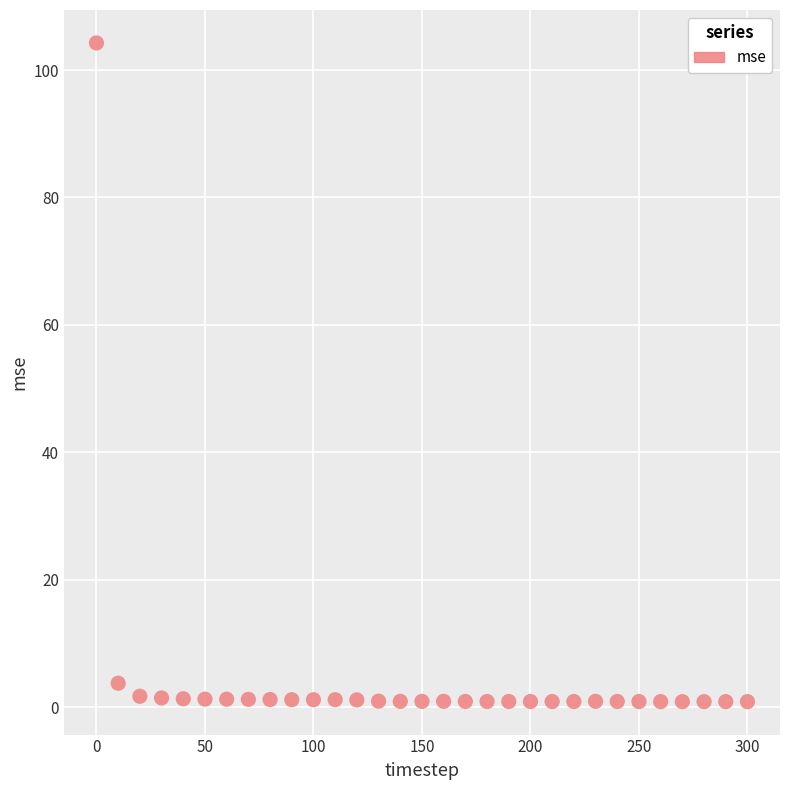

What Y value in the scatter plot is closest to 52?

3.8